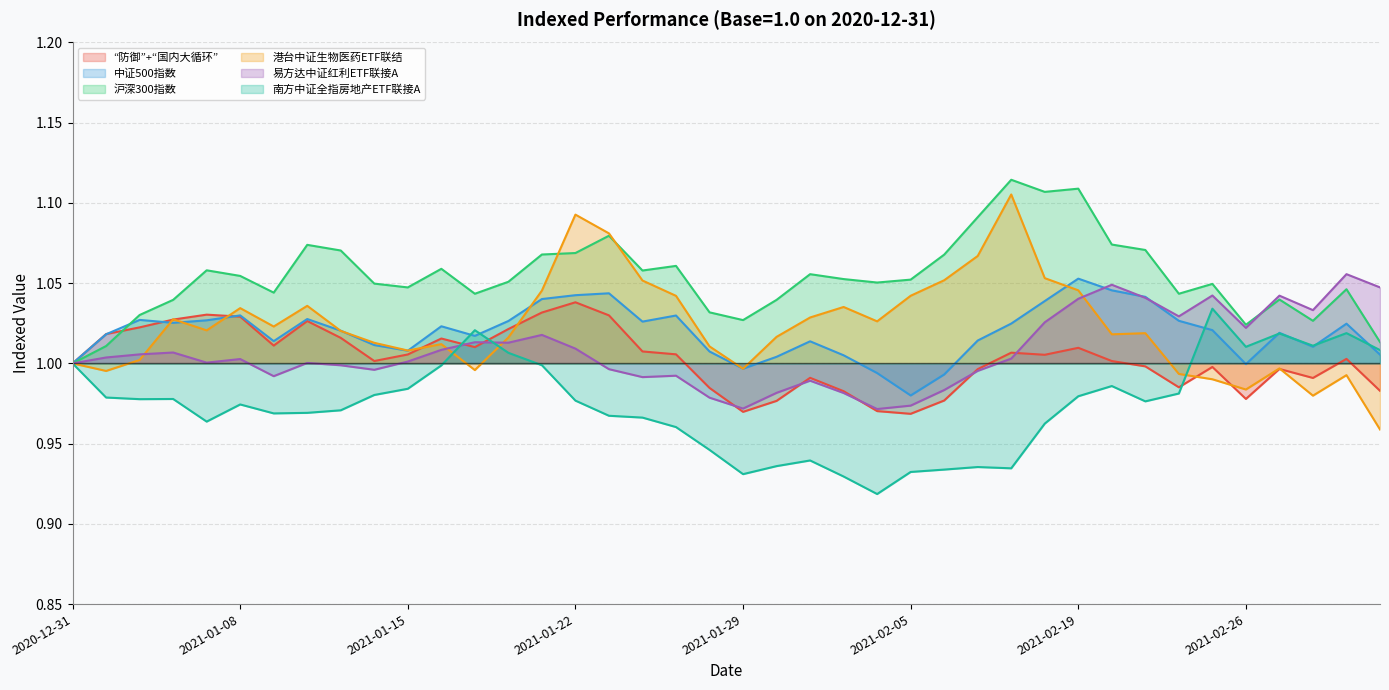

Reading left to right, transcribe all the data shown in this chart.

“防御”+“国内大循环”: 2020-12-31=1.0	2021-01-04=1.0	2021-01-05=1.0	2021-01-06=1.0	2021-01-07=1.0	2021-01-08=1.0	2021-01-11=1.0	2021-01-12=1.0	2021-01-13=1.0	2021-01-14=1.0	2021-01-15=1.0	2021-01-18=1.0	2021-01-19=1.0	2021-01-20=1.0	2021-01-21=1.0	2021-01-22=1.0	2021-01-25=1.0	2021-01-26=1.0	2021-01-27=1.0	2021-01-28=1.0	2021-01-29=1.0	2021-02-01=1.0	2021-02-02=1.0	2021-02-03=1.0	2021-02-04=1.0	2021-02-05=1.0	2021-02-08=1.0	2021-02-09=1.0	2021-02-10=1.0	2021-02-18=1.0	2021-02-19=1.0	2021-02-22=1.0	2021-02-23=1.0	2021-02-24=1.0	2021-02-25=1.0	2021-02-26=1.0	2021-03-01=1.0	2021-03-02=1.0	2021-03-03=1.0	2021-03-04=1.0
中证500指数: 2020-12-31=1.0	2021-01-04=1.0	2021-01-05=1.0	2021-01-06=1.0	2021-01-07=1.0	2021-01-08=1.0	2021-01-11=1.0	2021-01-12=1.0	2021-01-13=1.0	2021-01-14=1.0	2021-01-15=1.0	2021-01-18=1.0	2021-01-19=1.0	2021-01-20=1.0	2021-01-21=1.0	2021-01-22=1.0	2021-01-25=1.0	2021-01-26=1.0	2021-01-27=1.0	2021-01-28=1.0	2021-01-29=1.0	2021-02-01=1.0	2021-02-02=1.0	2021-02-03=1.0	2021-02-04=1.0	2021-02-05=1.0	2021-02-08=1.0	2021-02-09=1.0	2021-02-10=1.0	2021-02-18=1.0	2021-02-19=1.1	2021-02-22=1.0	2021-02-23=1.0	2021-02-24=1.0	2021-02-25=1.0	2021-02-26=1.0	2021-03-01=1.0	2021-03-02=1.0	2021-03-03=1.0	2021-03-04=1.0
沪深300指数: 2020-12-31=1.0	2021-01-04=1.0	2021-01-05=1.0	2021-01-06=1.0	2021-01-07=1.1	2021-01-08=1.1	2021-01-11=1.0	2021-01-12=1.1	2021-01-13=1.1	2021-01-14=1.0	2021-01-15=1.0	2021-01-18=1.1	2021-01-19=1.0	2021-01-20=1.1	2021-01-21=1.1	2021-01-22=1.1	2021-01-25=1.1	2021-01-26=1.1	2021-01-27=1.1	2021-01-28=1.0	2021-01-29=1.0	2021-02-01=1.0	2021-02-02=1.1	2021-02-03=1.1	2021-02-04=1.1	2021-02-05=1.1	2021-02-08=1.1	2021-02-09=1.1	2021-02-10=1.1	2021-02-18=1.1	2021-02-19=1.1	2021-02-22=1.1	2021-02-23=1.1	2021-02-24=1.0	2021-02-25=1.0	2021-02-26=1.0	2021-03-01=1.0	2021-03-02=1.0	2021-03-03=1.0	2021-03-04=1.0
港台中证生物医药ETF联结: 2020-12-31=1.0	2021-01-04=1.0	2021-01-05=1.0	2021-01-06=1.0	2021-01-07=1.0	2021-01-08=1.0	2021-01-11=1.0	2021-01-12=1.0	2021-01-13=1.0	2021-01-14=1.0	2021-01-15=1.0	2021-01-18=1.0	2021-01-19=1.0	2021-01-20=1.0	2021-01-21=1.0	2021-01-22=1.1	2021-01-25=1.1	2021-01-26=1.1	2021-01-27=1.0	2021-01-28=1.0	2021-01-29=1.0	2021-02-01=1.0	2021-02-02=1.0	2021-02-03=1.0	2021-02-04=1.0	2021-02-05=1.0	2021-02-08=1.1	2021-02-09=1.1	2021-02-10=1.1	2021-02-18=1.1	2021-02-19=1.0	2021-02-22=1.0	2021-02-23=1.0	2021-02-24=1.0	2021-02-25=1.0	2021-02-26=1.0	2021-03-01=1.0	2021-03-02=1.0	2021-03-03=1.0	2021-03-04=1.0
易方达中证红利ETF联接A: 2020-12-31=1.0	2021-01-04=1.0	2021-01-05=1.0	2021-01-06=1.0	2021-01-07=1.0	2021-01-08=1.0	2021-01-11=1.0	2021-01-12=1.0	2021-01-13=1.0	2021-01-14=1.0	2021-01-15=1.0	2021-01-18=1.0	2021-01-19=1.0	2021-01-20=1.0	2021-01-21=1.0	2021-01-22=1.0	2021-01-25=1.0	2021-01-26=1.0	2021-01-27=1.0	2021-01-28=1.0	2021-01-29=1.0	2021-02-01=1.0	2021-02-02=1.0	2021-02-03=1.0	2021-02-04=1.0	2021-02-05=1.0	2021-02-08=1.0	2021-02-09=1.0	2021-02-10=1.0	2021-02-18=1.0	2021-02-19=1.0	2021-02-22=1.0	2021-02-23=1.0	2021-02-24=1.0	2021-02-25=1.0	2021-02-26=1.0	2021-03-01=1.0	2021-03-02=1.0	2021-03-03=1.1	2021-03-04=1.0
南方中证全指房地产ETF联接A: 2020-12-31=1.0	2021-01-04=1.0	2021-01-05=1.0	2021-01-06=1.0	2021-01-07=1.0	2021-01-08=1.0	2021-01-11=1.0	2021-01-12=1.0	2021-01-13=1.0	2021-01-14=1.0	2021-01-15=1.0	2021-01-18=1.0	2021-01-19=1.0	2021-01-20=1.0	2021-01-21=1.0	2021-01-22=1.0	2021-01-25=1.0	2021-01-26=1.0	2021-01-27=1.0	2021-01-28=0.9	2021-01-29=0.9	2021-02-01=0.9	2021-02-02=0.9	2021-02-03=0.9	2021-02-04=0.9	2021-02-05=0.9	2021-02-08=0.9	2021-02-09=0.9	2021-02-10=0.9	2021-02-18=1.0	2021-02-19=1.0	2021-02-22=1.0	2021-02-23=1.0	2021-02-24=1.0	2021-02-25=1.0	2021-02-26=1.0	2021-03-01=1.0	2021-03-02=1.0	2021-03-03=1.0	2021-03-04=1.0